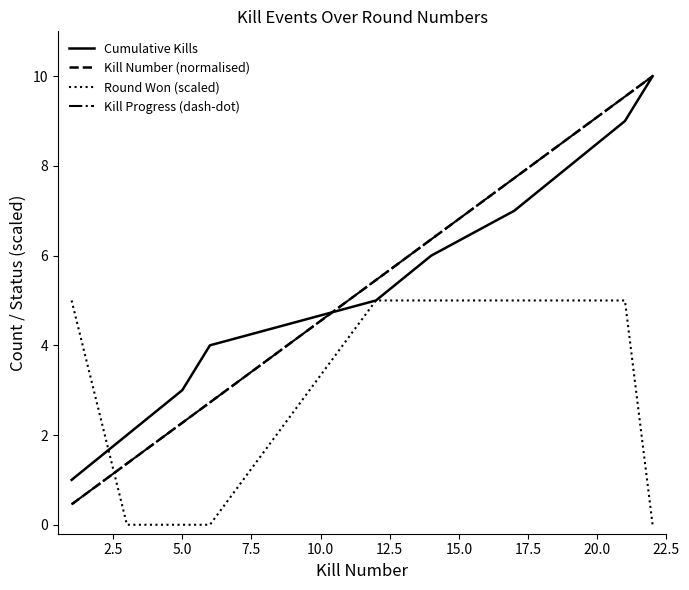

Does the chart display data point markers on the line(s)?

No